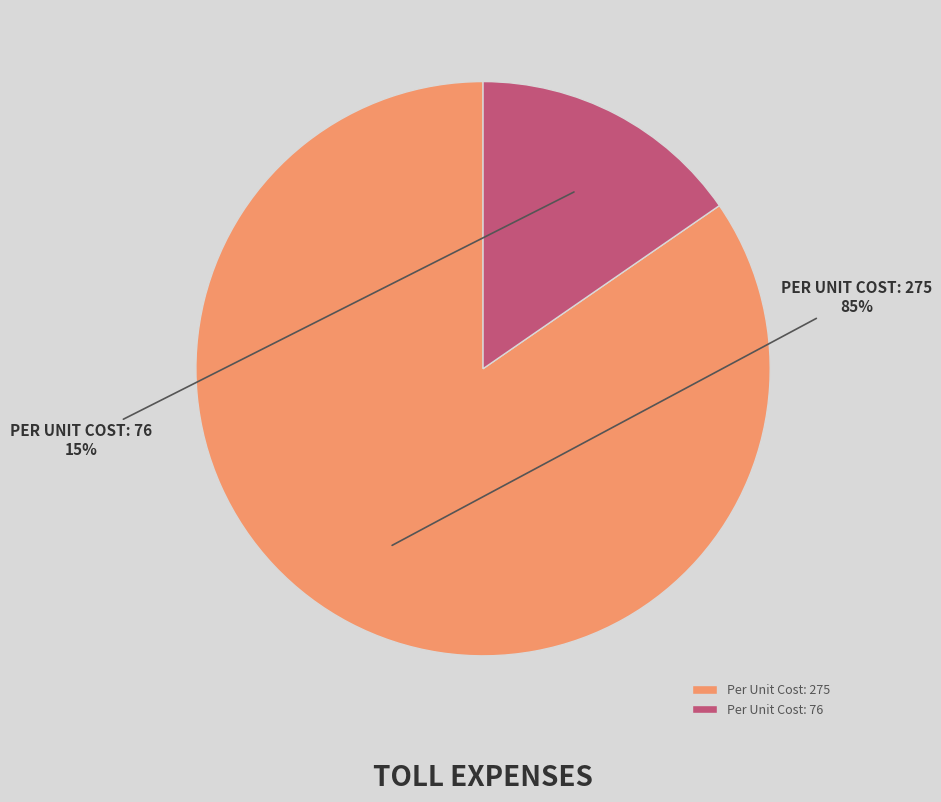

Which slice is the largest?

Per Unit Cost: 275